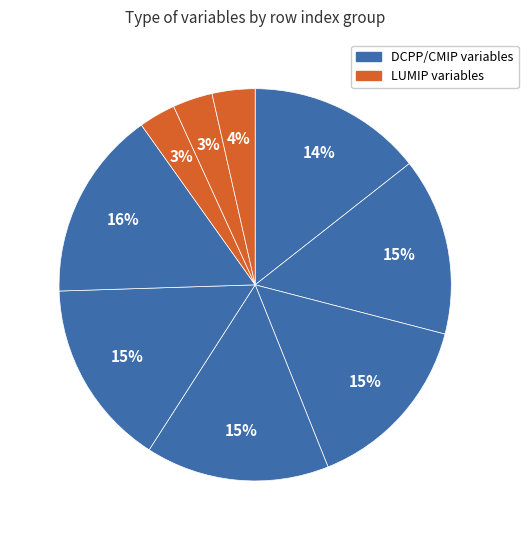

How many segments does this pie chart have?

9